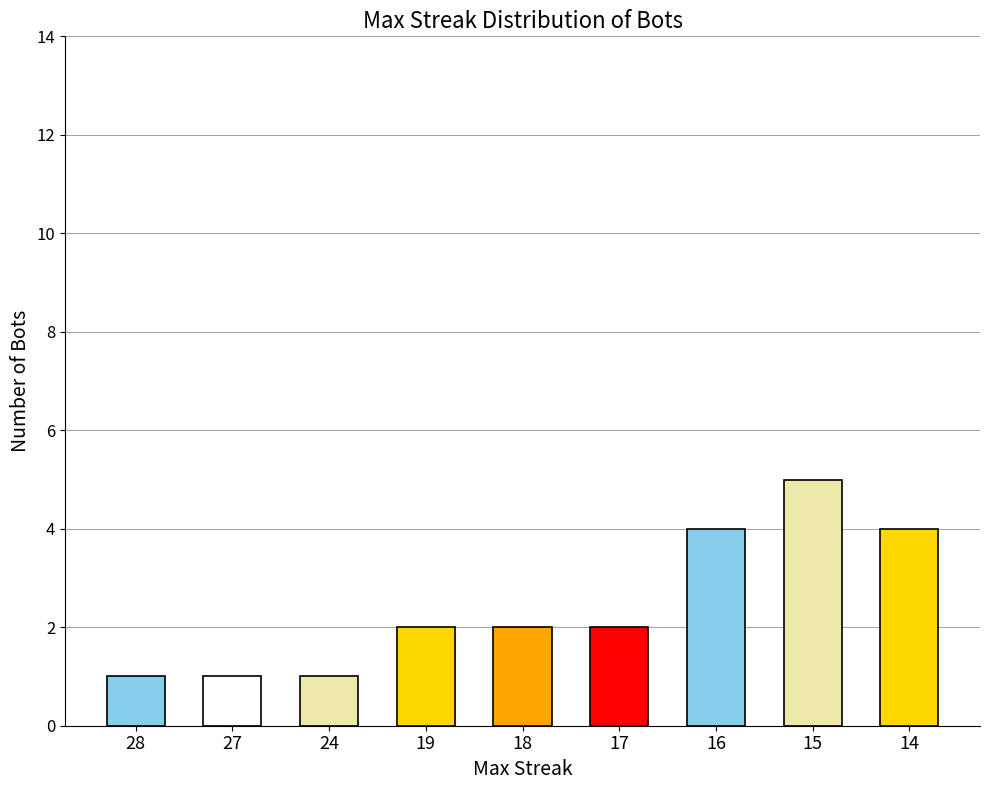

How many bars are there in total?

9